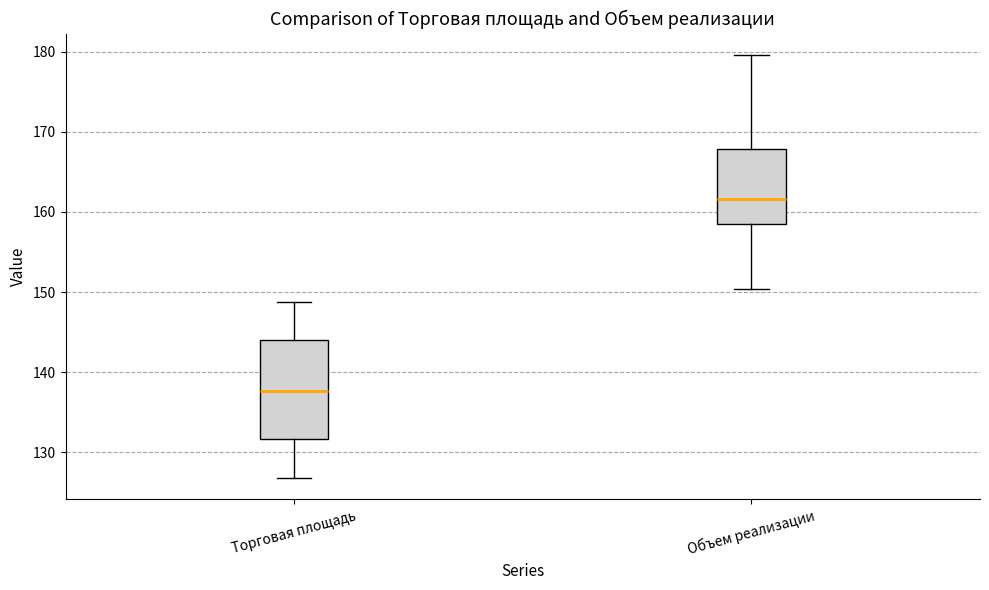

Where does the upper whisker of the box for Объем реализации end on the y-axis? The values are not printed on the chart, so give them approximately, as read against the axis.

180